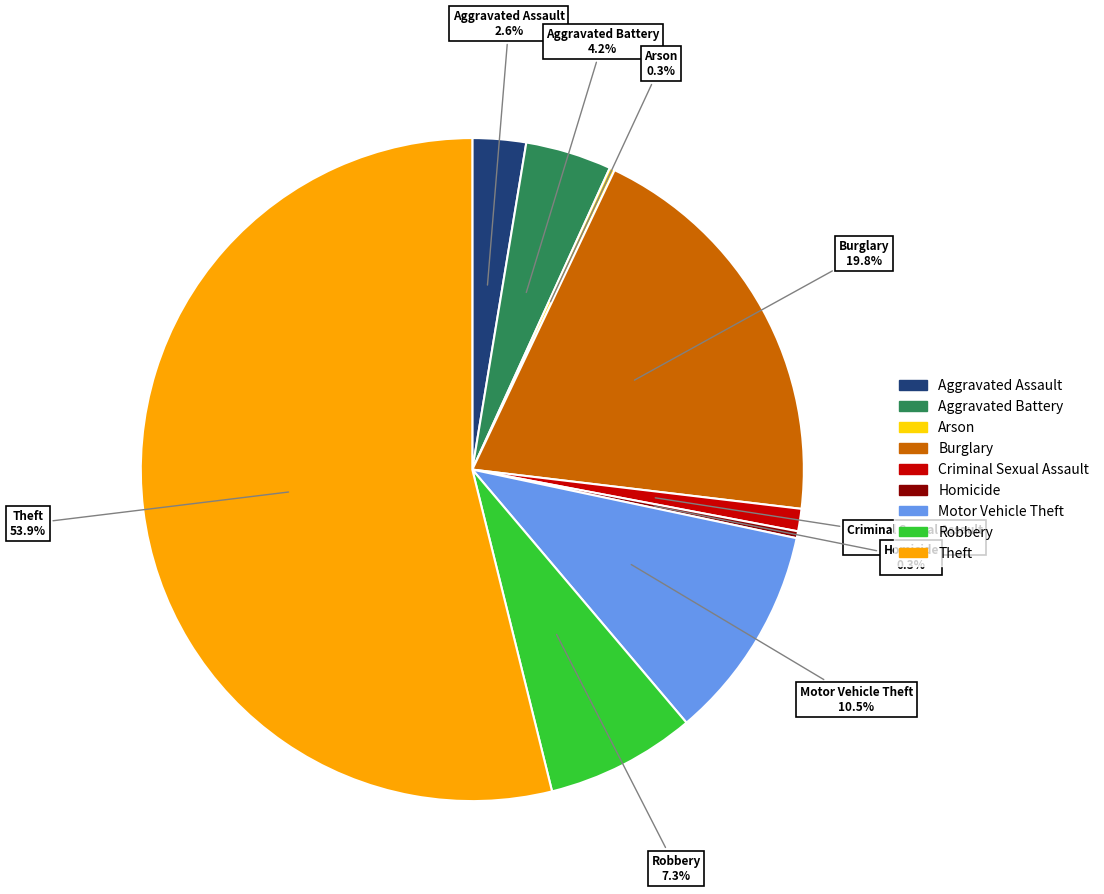

What is the ratio of the value at Robbery to the value at Motor Vehicle Theft?

0.7